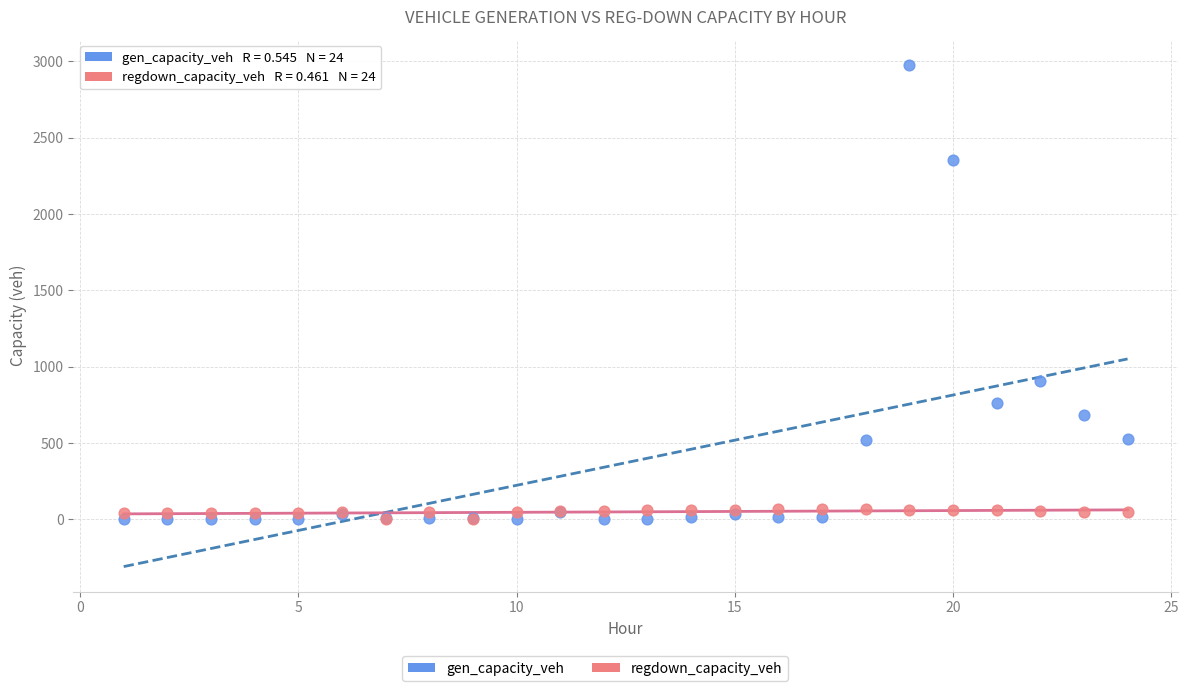

In the gen_capacity_veh series, what Y value is closest to 1489?

904.5